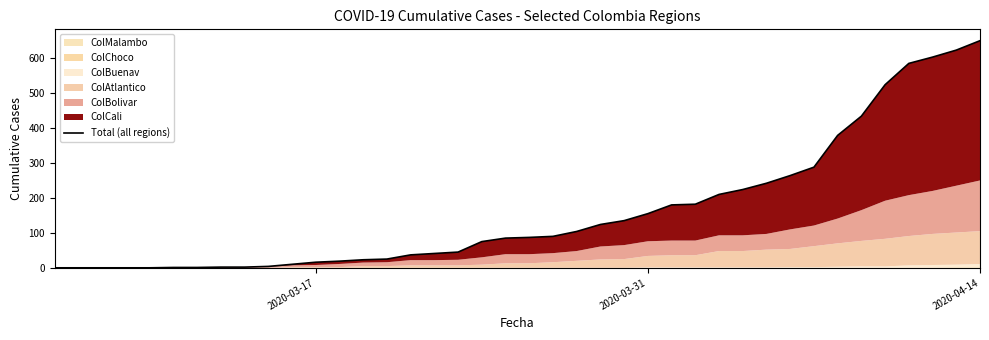

How many data points are less than 87?

20